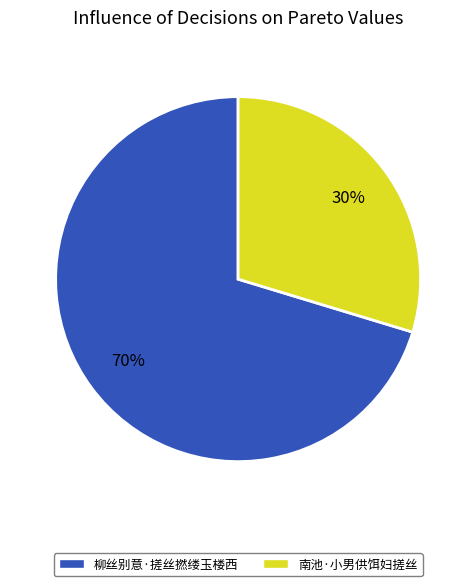

How many slices are in this pie chart?

2